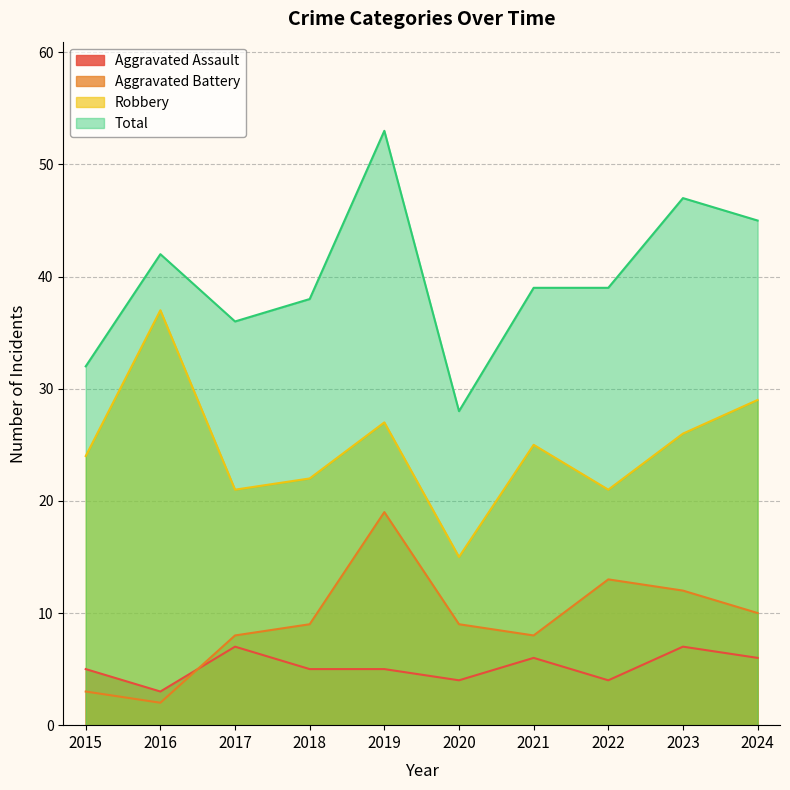

The Total series shows 32 at 2015. True or false?

True